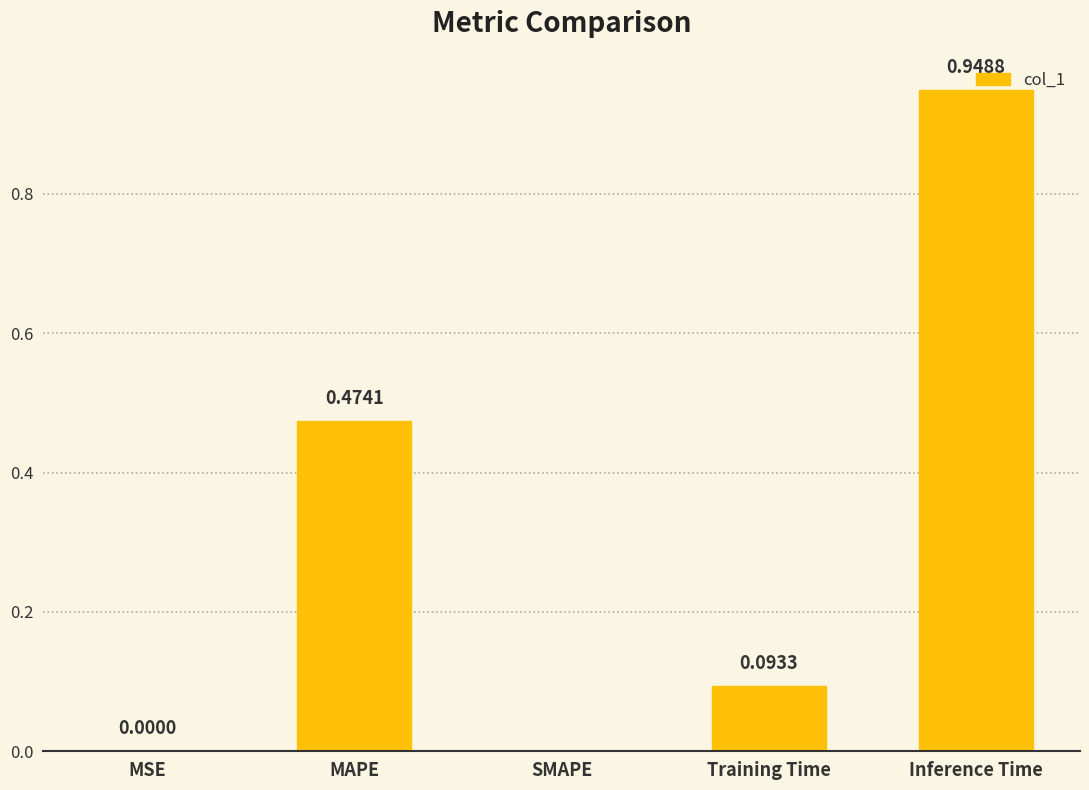

Which category has the highest value across all series?

Inference Time